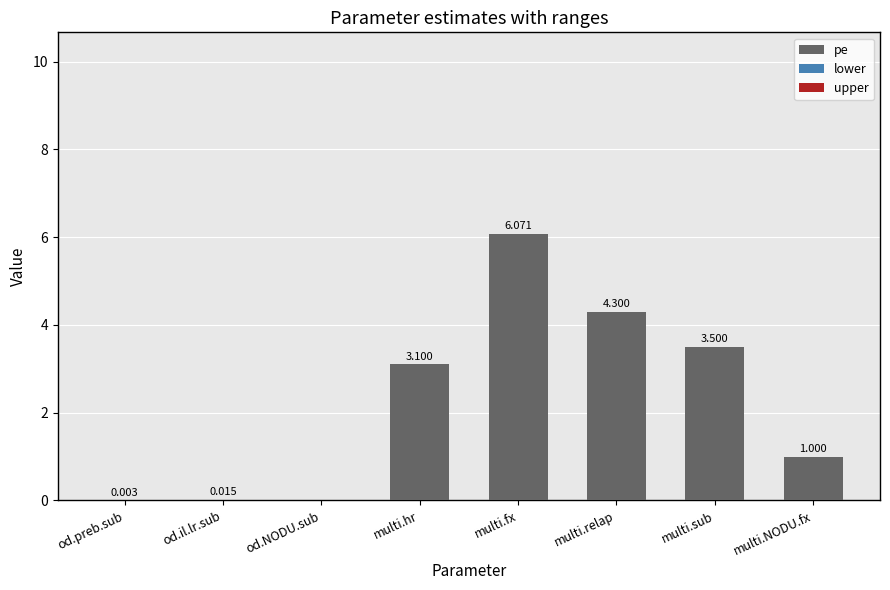

Which category has the highest value across all series?

multi.fx